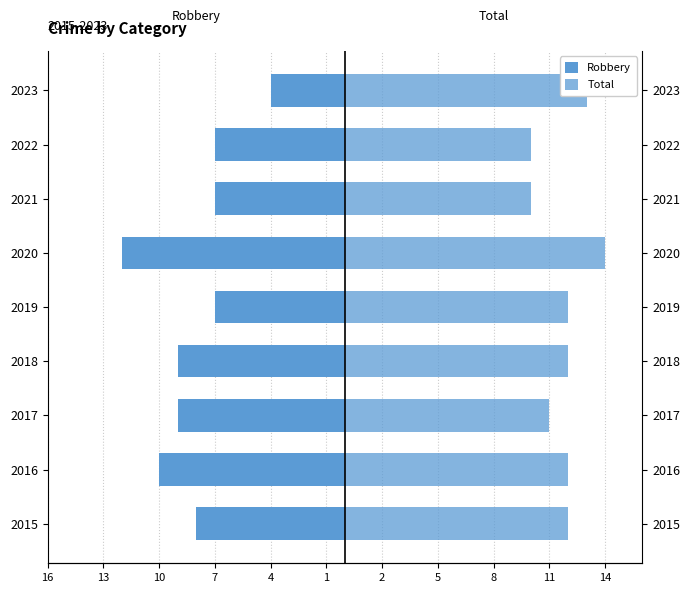

Is it true that Total equals 20 at 2020?

False